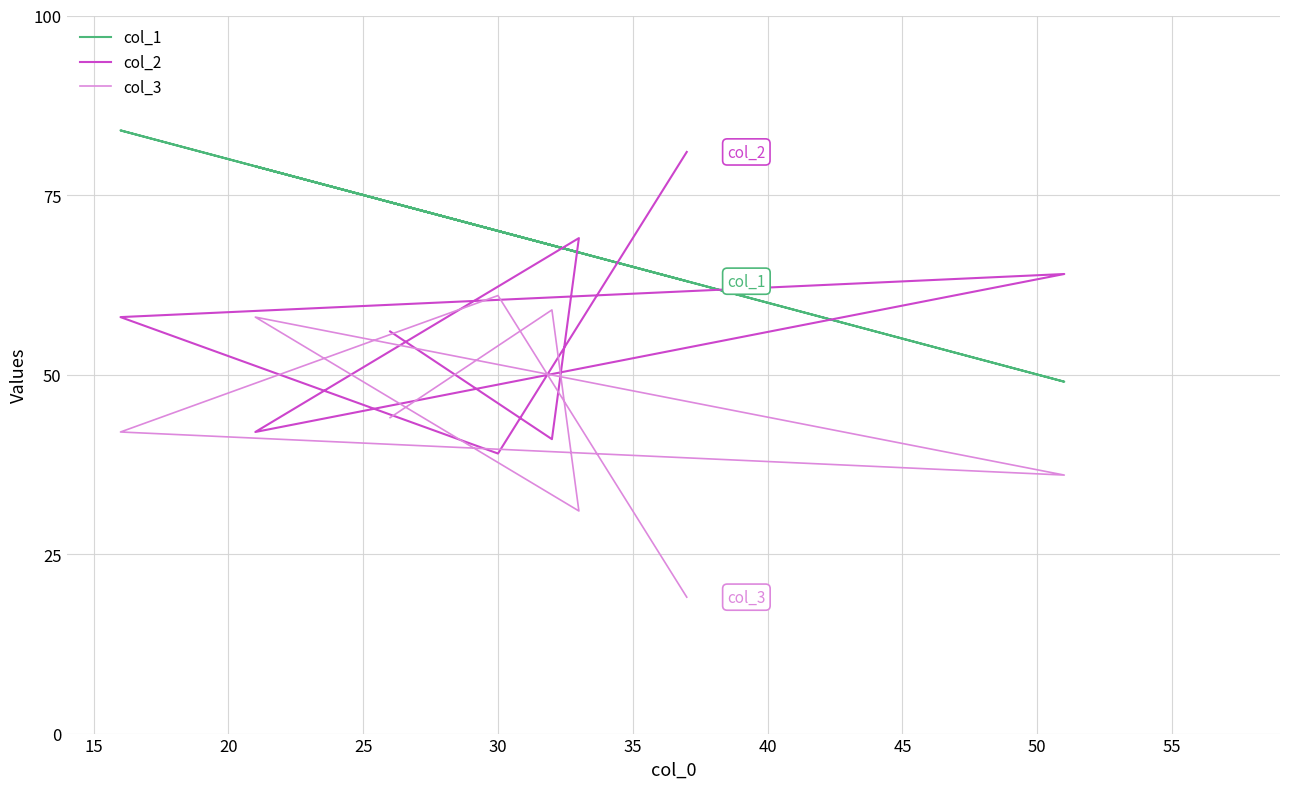

True or false: col_3 and col_1 intersect in this chart.

False